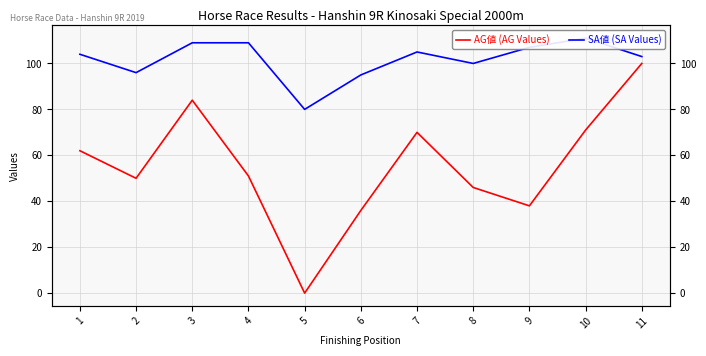

Rank the categories by SA値 (SA Values) value from lowest to highest.

5, 6, 2, 8, 11, 1, 7, 9, 3, 4, 10